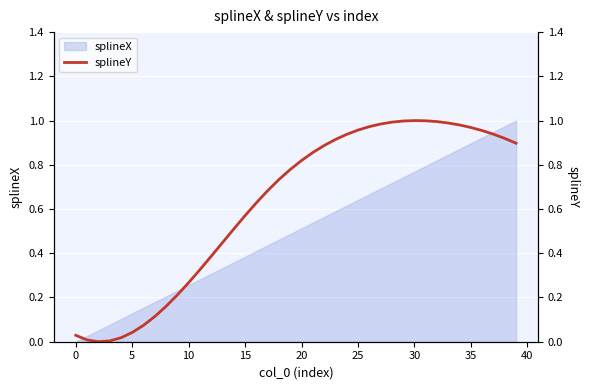

True or false: the data has more than 1 interior local peaks.

False